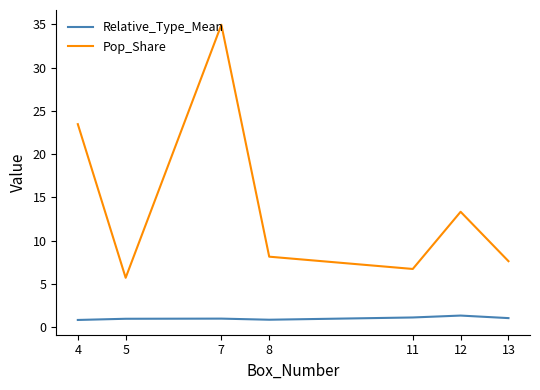

What are all the series names shown in the legend?

Relative_Type_Mean, Pop_Share